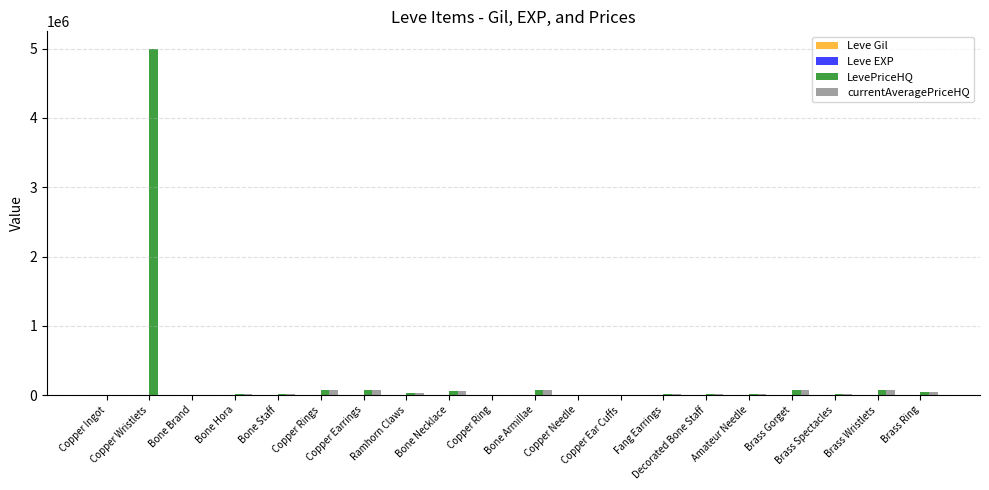

What is the maximum value shown in the chart?

5000208